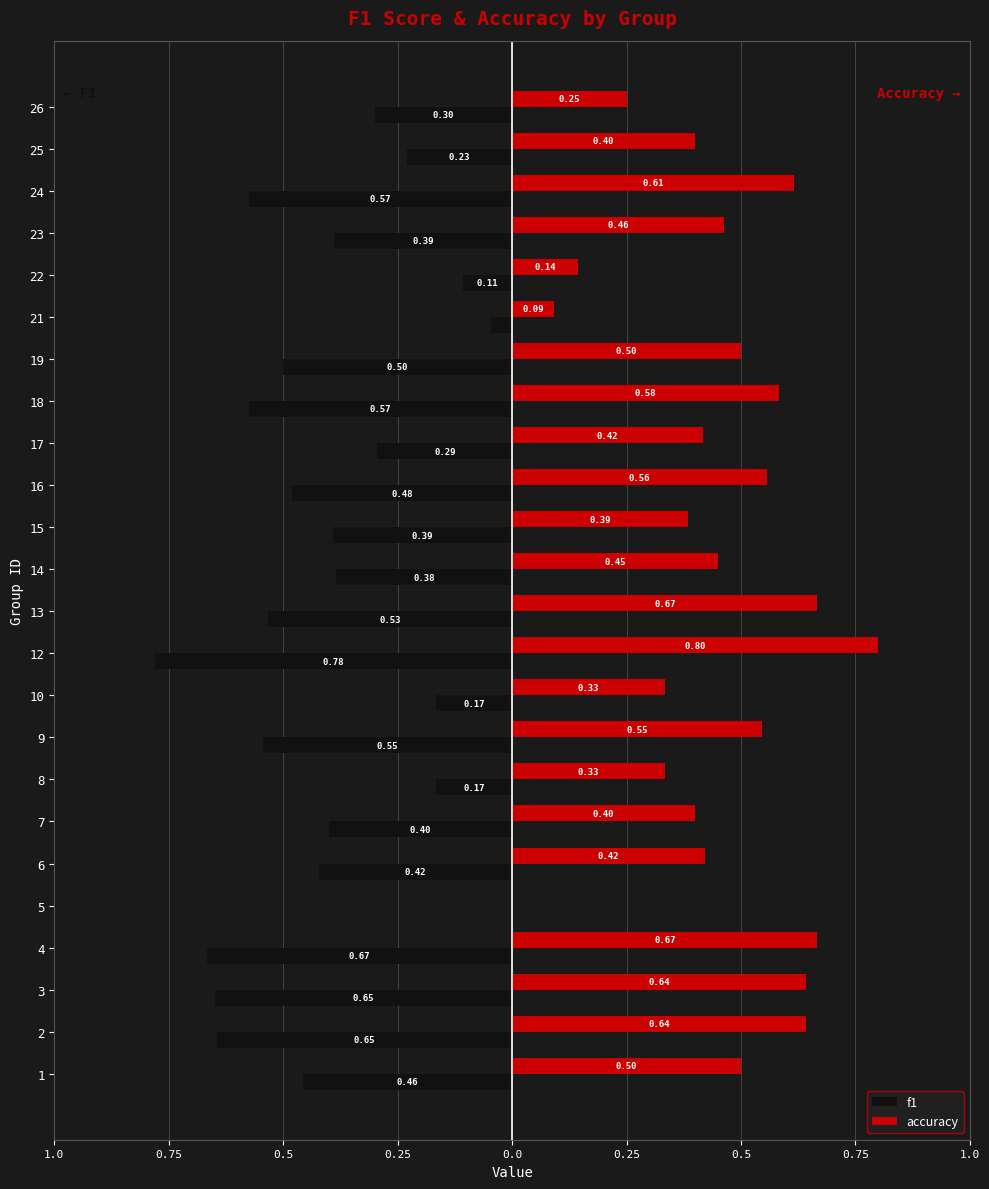

What are all the series names shown in the legend?

f1, accuracy